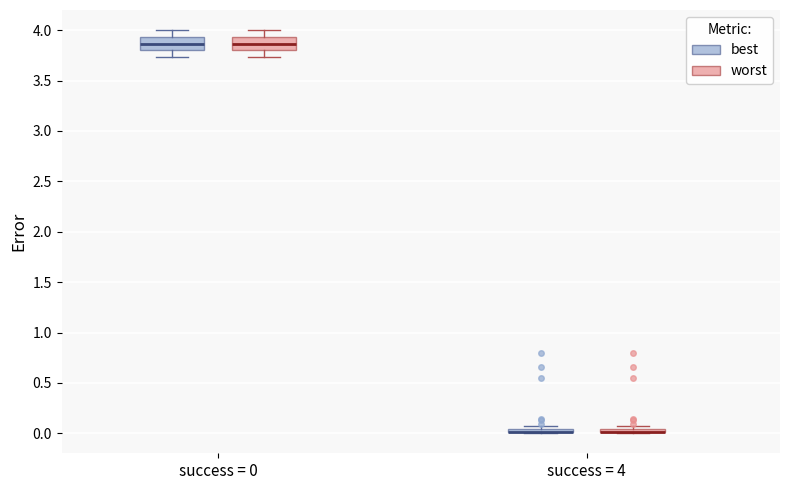

Where is the upper edge of the box for success = 4 (worst) on the y-axis? The values are not printed on the chart, so give them approximately, as read against the axis.

0.05